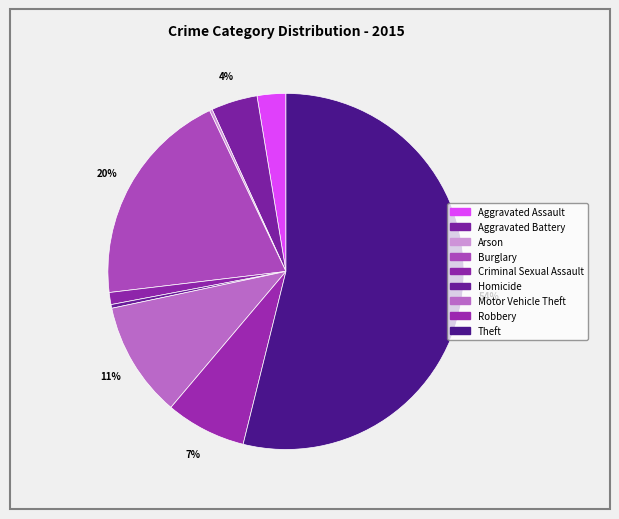

Is the sum of Theft and Homicide greater than half?

Yes